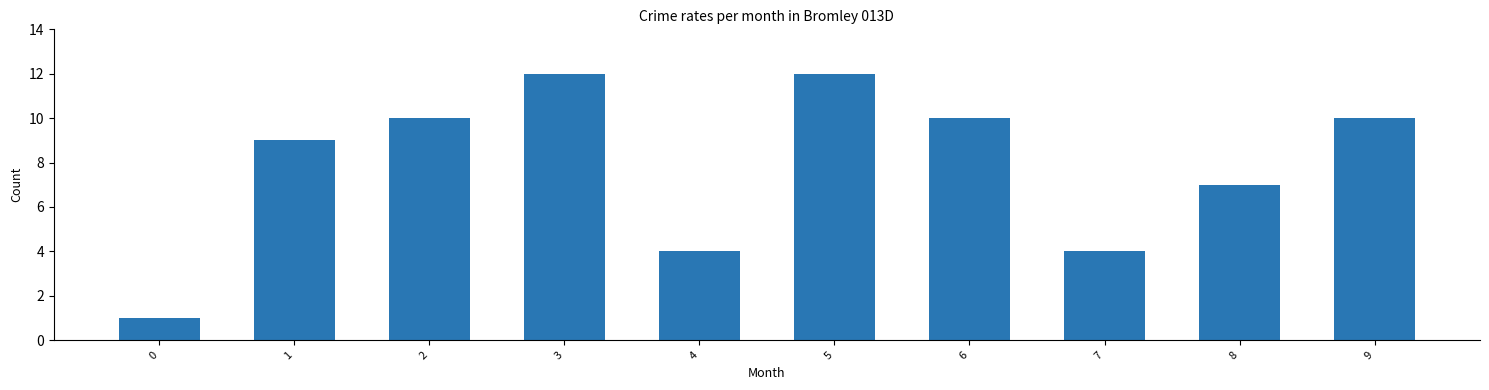

At which label is the value closest to 6?

8